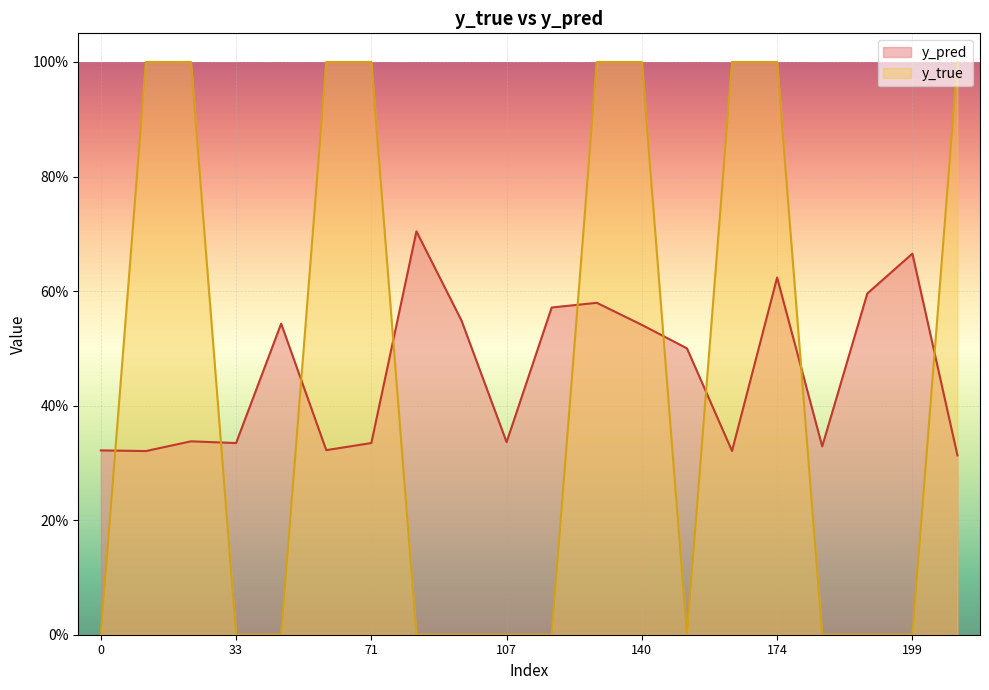

In y_true, how many points are lower than both neighbors (excluding endpoints)?

1